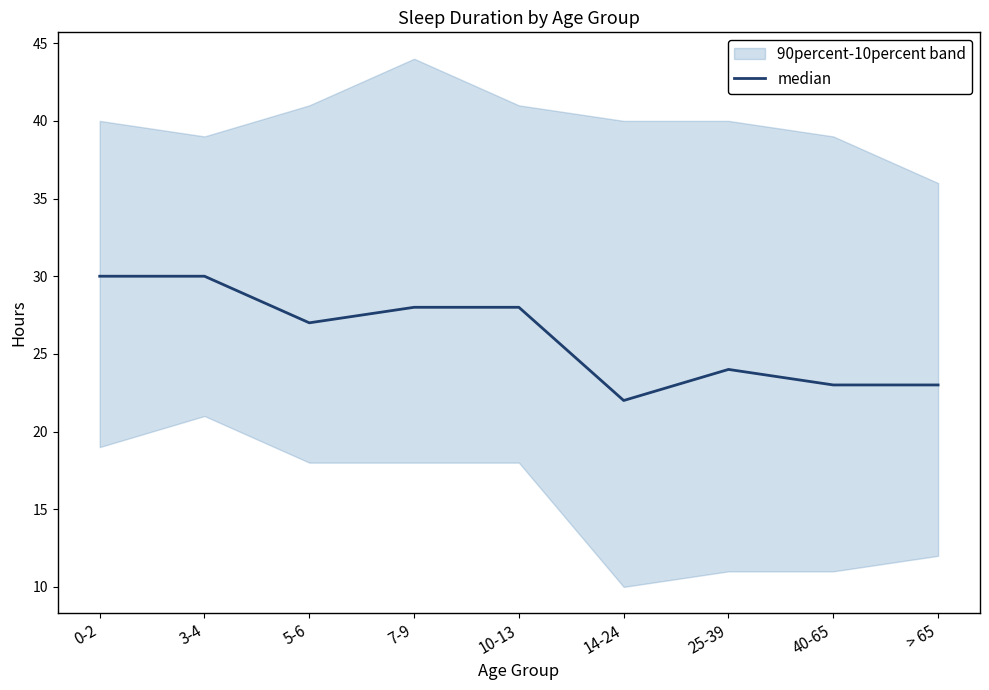

What is the difference between the maximum and minimum values?

8